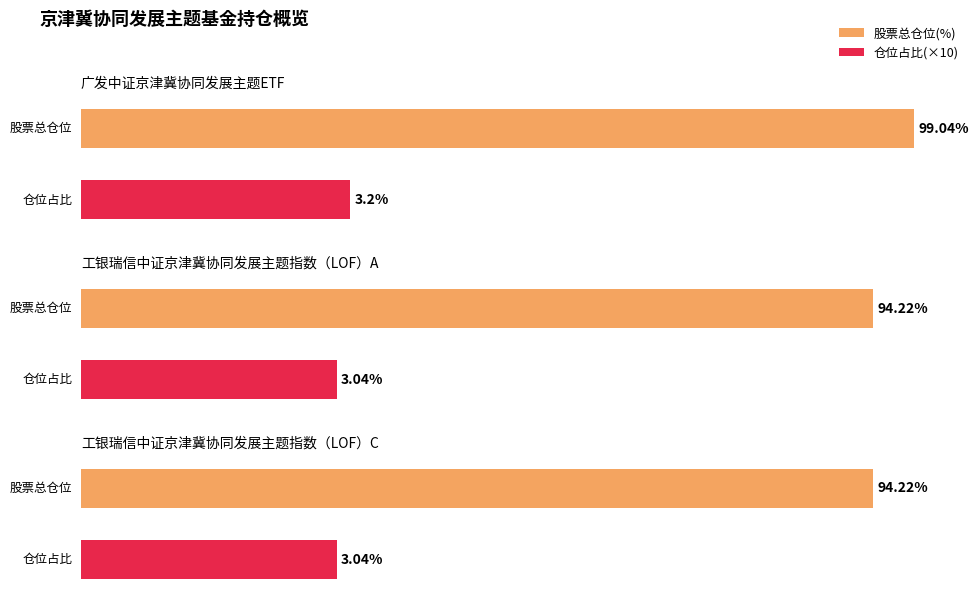

Which has a higher value, 工银瑞信中证京津冀协同发展主题指数（LOF）C or 工银瑞信中证京津冀协同发展主题指数（LOF）A?

工银瑞信中证京津冀协同发展主题指数（LOF）A